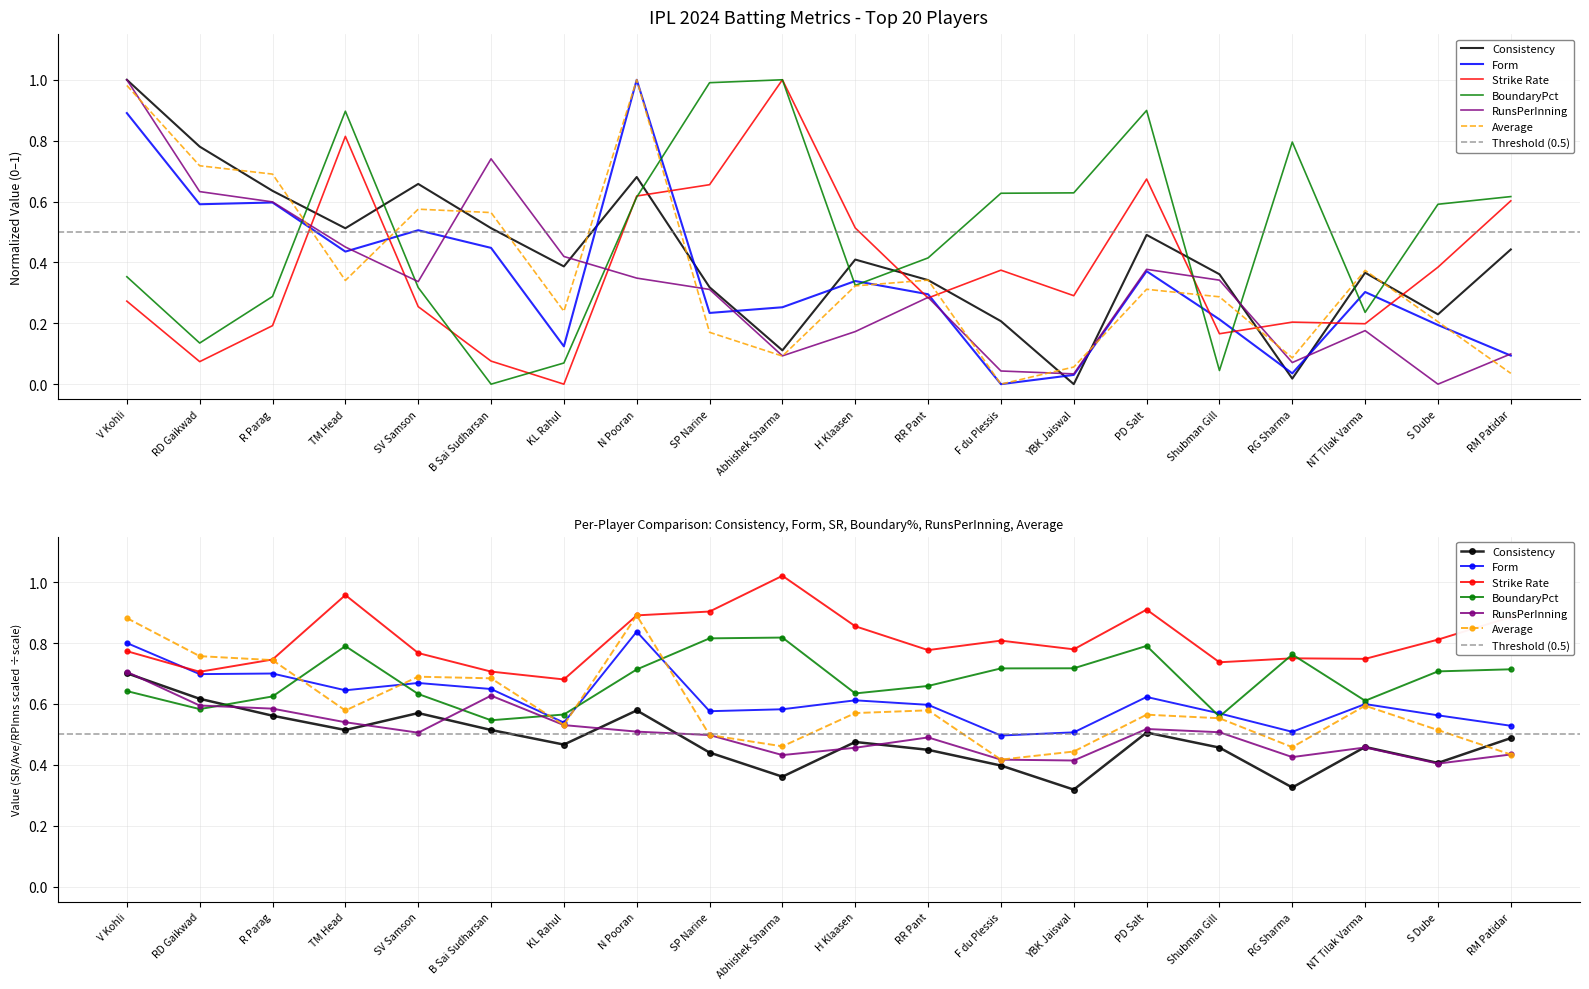

Is the value of RunsPerInning at SV Samson greater than the value of Consistency at PD Salt?

No